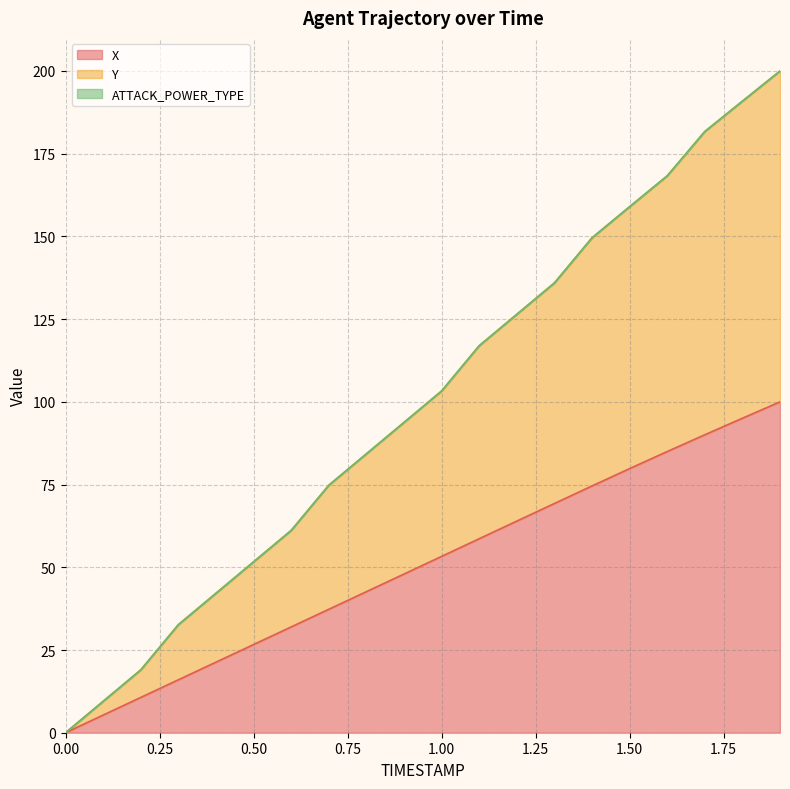

What is the difference between the X values at 0.8 and 1.9?

57.4